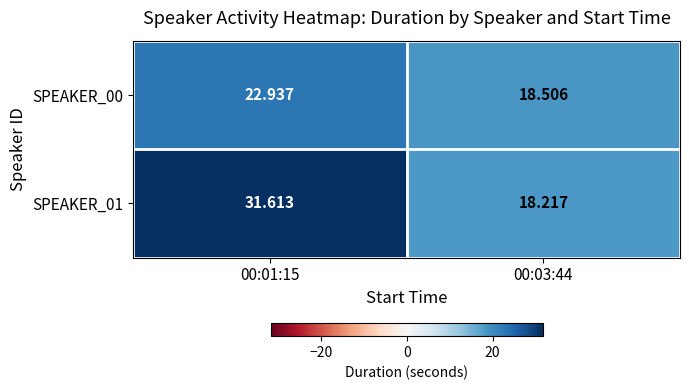

At how many categories does at least one series exceed 21?

1